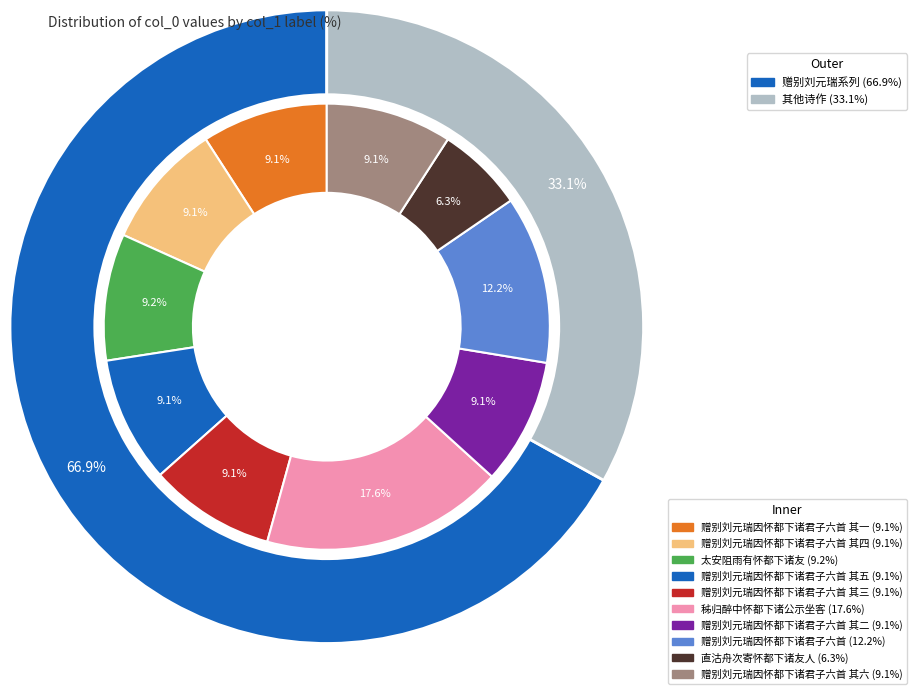

Is it true that 赠别刘元瑞因怀都下诸君子六首 其三 is 20% of the pie?

False